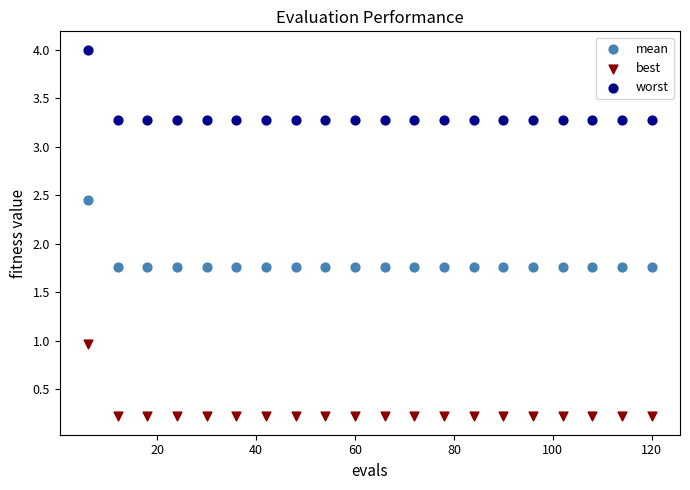

What are all the series names shown in the legend?

mean, best, worst